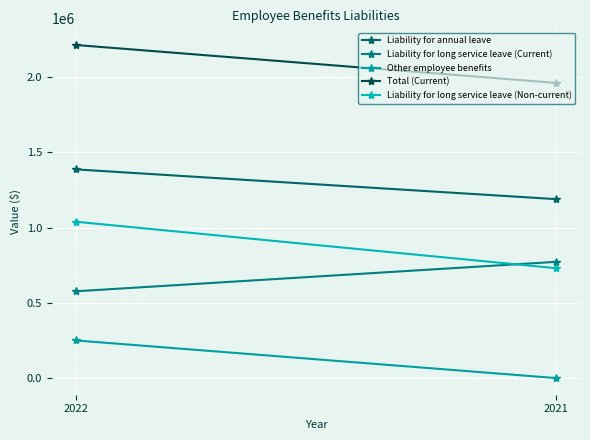

Between 2022 and 2021, which is larger?

2022